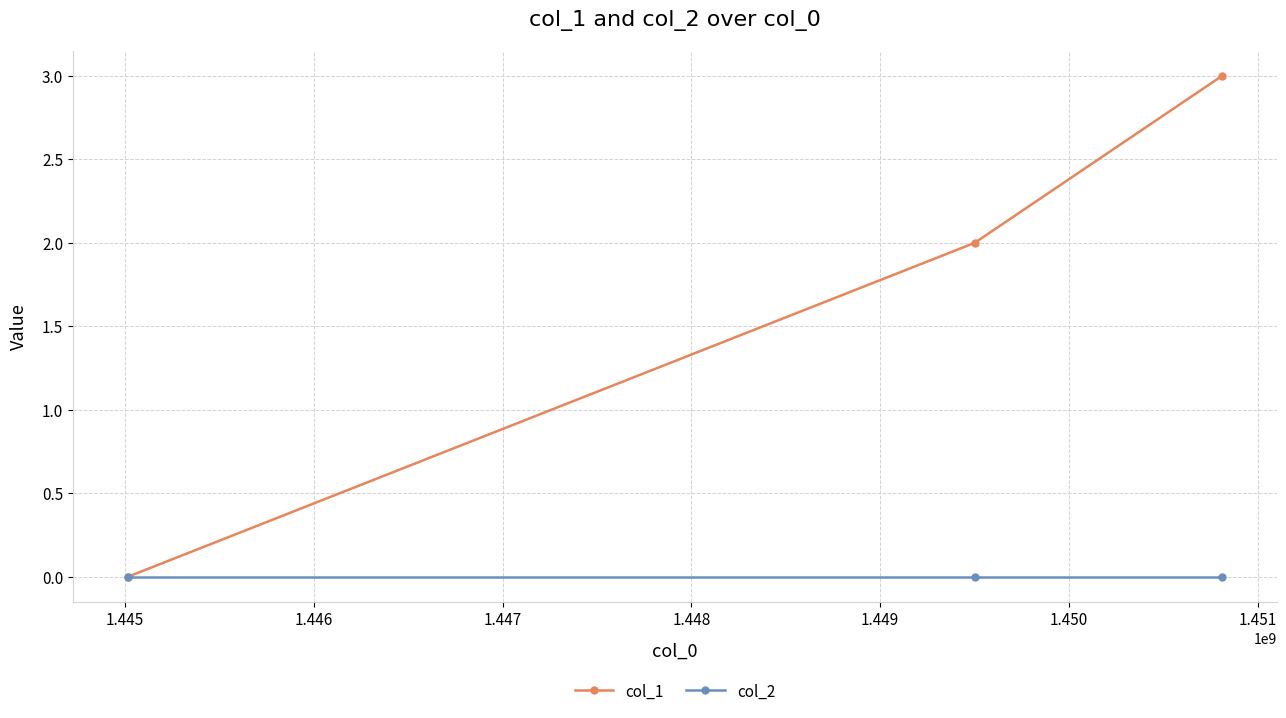

Which series has the largest total across all categories?

col_1